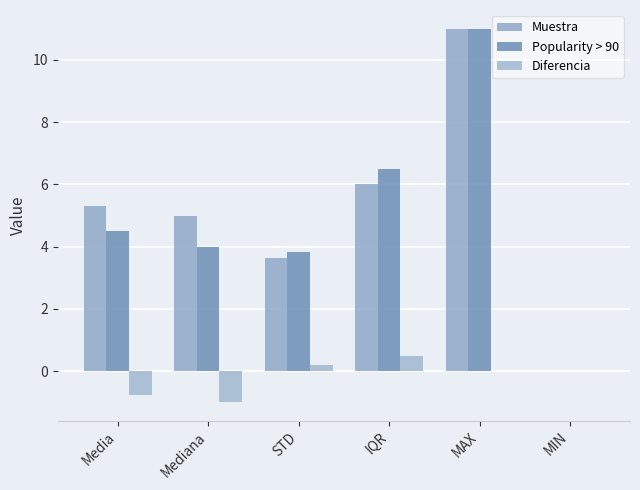

The value of Popularity > 90 at Mediana is 4.0. True or false?

True